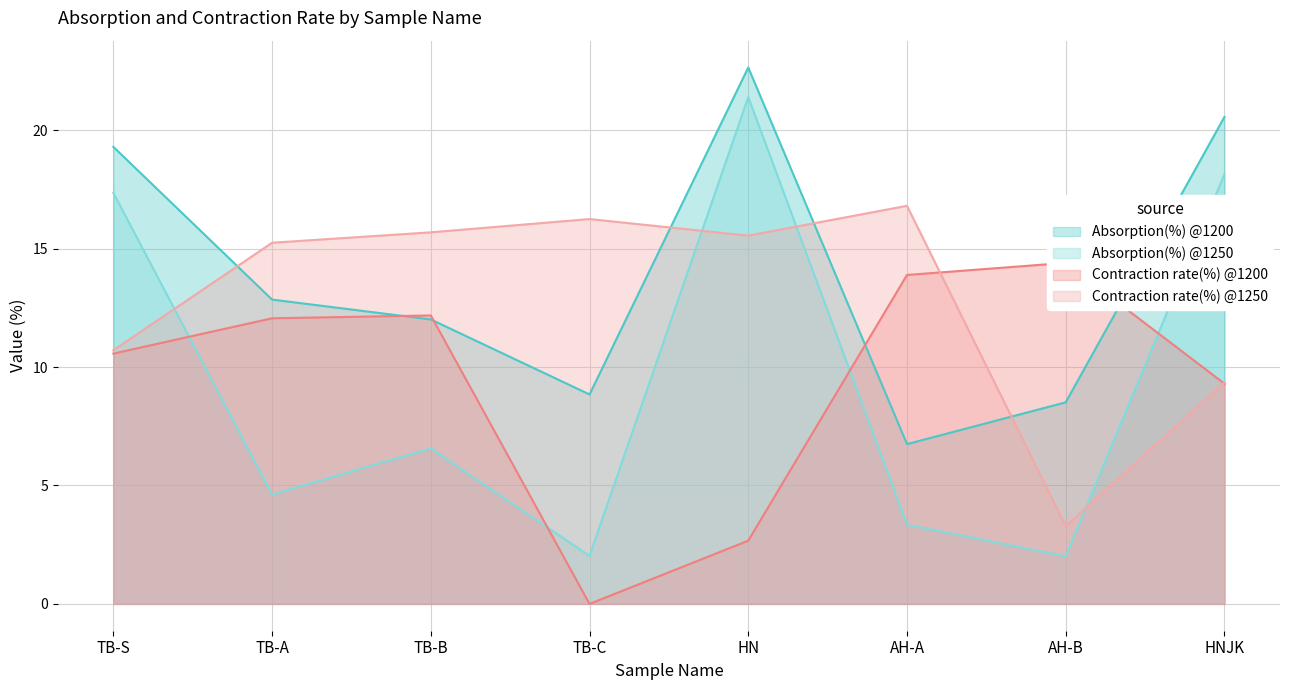

List the series in order of their peak value, lowest first.

Contraction rate(%) @1200, Contraction rate(%) @1250, Absorption(%) @1250, Absorption(%) @1200